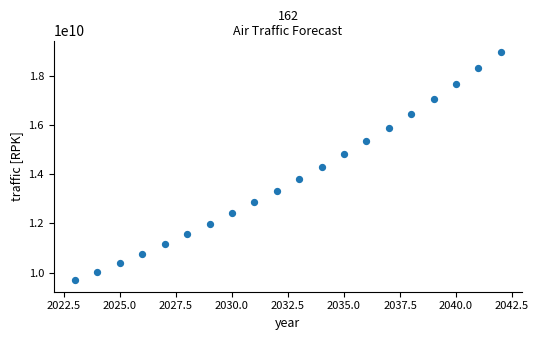

What is the range of X values (max minus min)?

19.0